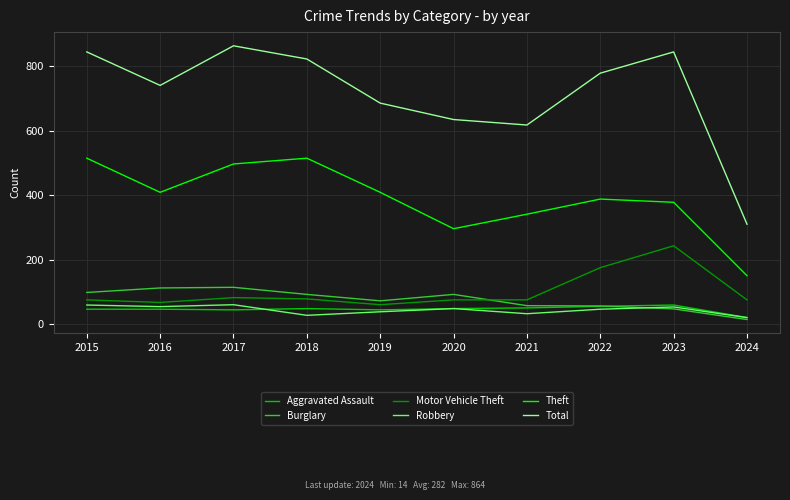

At how many categories does at least one series exceed 277?

10